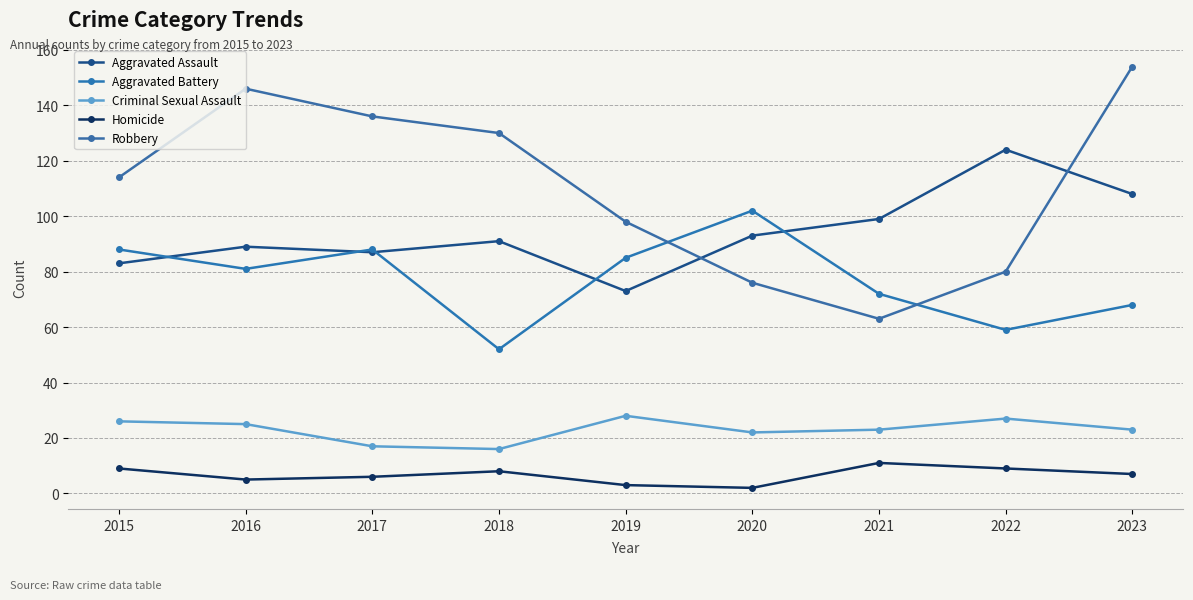

Reading right to left, what are all the values shown in this chart?

Aggravated Assault: 2023=108	2022=124	2021=99	2020=93	2019=73	2018=91	2017=87	2016=89	2015=83
Aggravated Battery: 2023=68	2022=59	2021=72	2020=102	2019=85	2018=52	2017=88	2016=81	2015=88
Criminal Sexual Assault: 2023=23	2022=27	2021=23	2020=22	2019=28	2018=16	2017=17	2016=25	2015=26
Homicide: 2023=7	2022=9	2021=11	2020=2	2019=3	2018=8	2017=6	2016=5	2015=9
Robbery: 2023=154	2022=80	2021=63	2020=76	2019=98	2018=130	2017=136	2016=146	2015=114